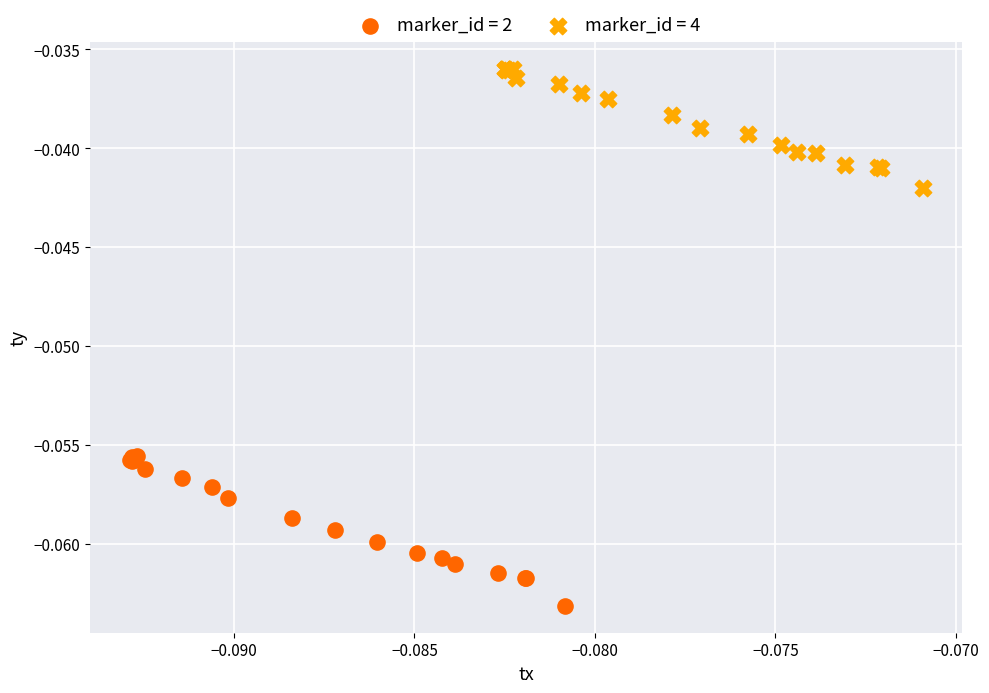

Which series reaches the minimum Y coordinate?

marker_id = 2